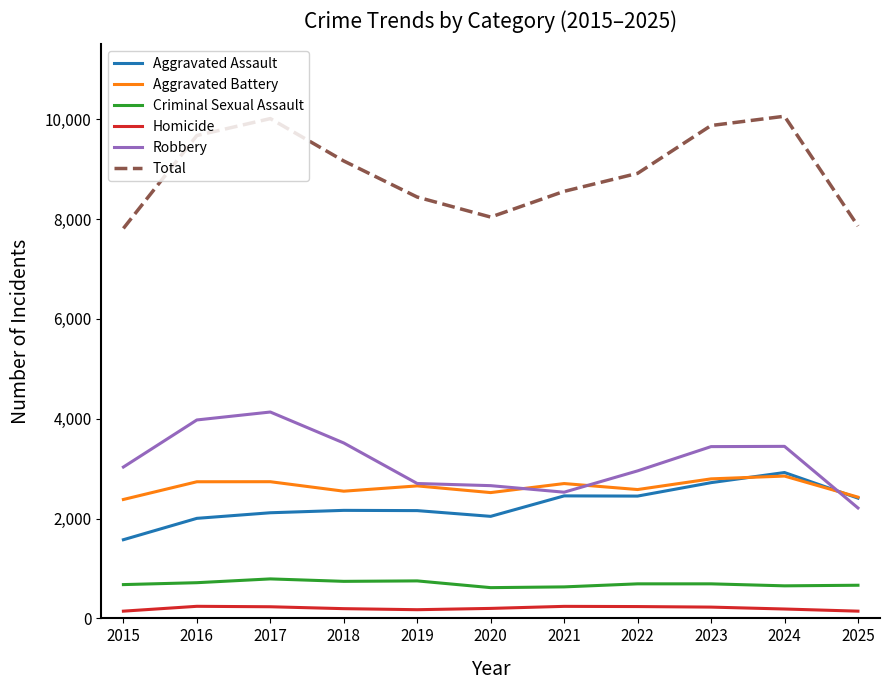

What is the lowest value of the Criminal Sexual Assault series?

616